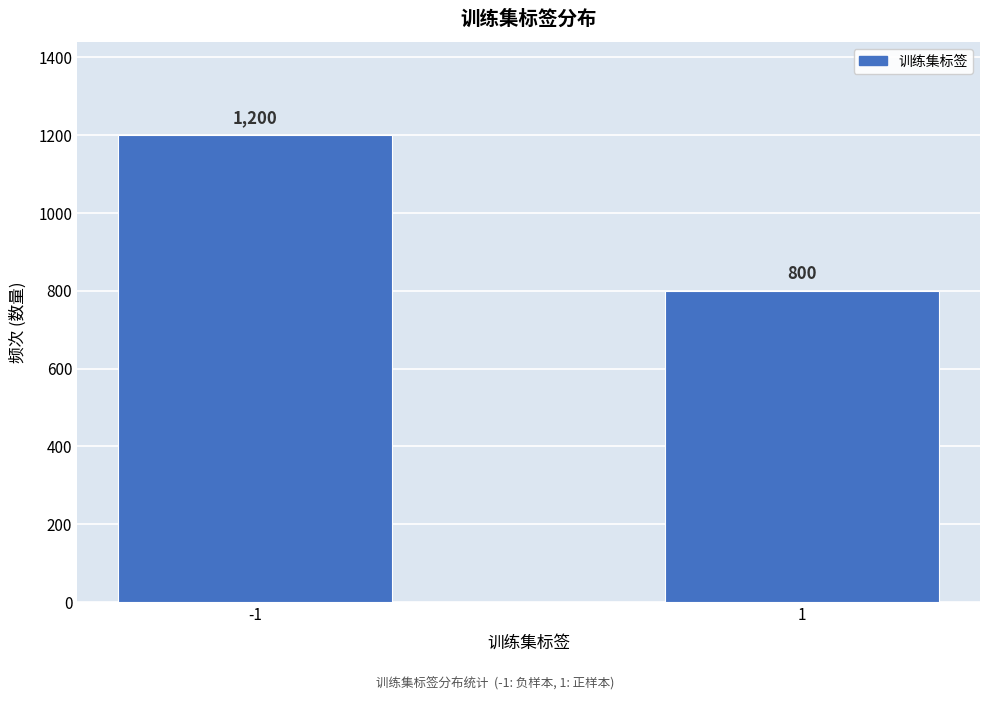

Reading left to right, what are all the values shown in this chart?

-1=1200	1=800